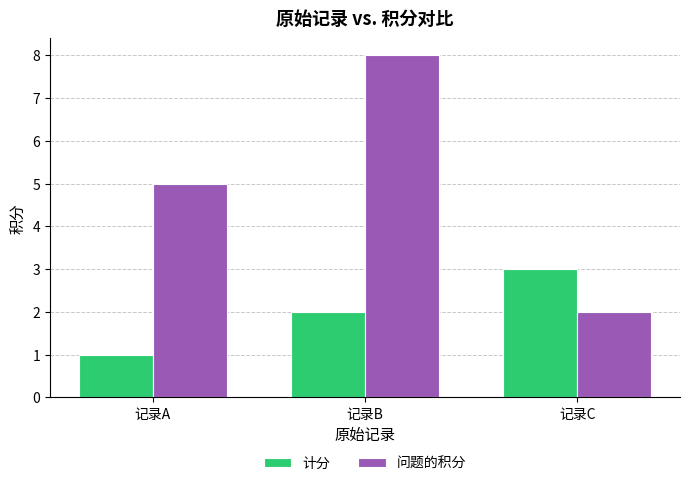

The value of 计分 at 记录C is 3. True or false?

True